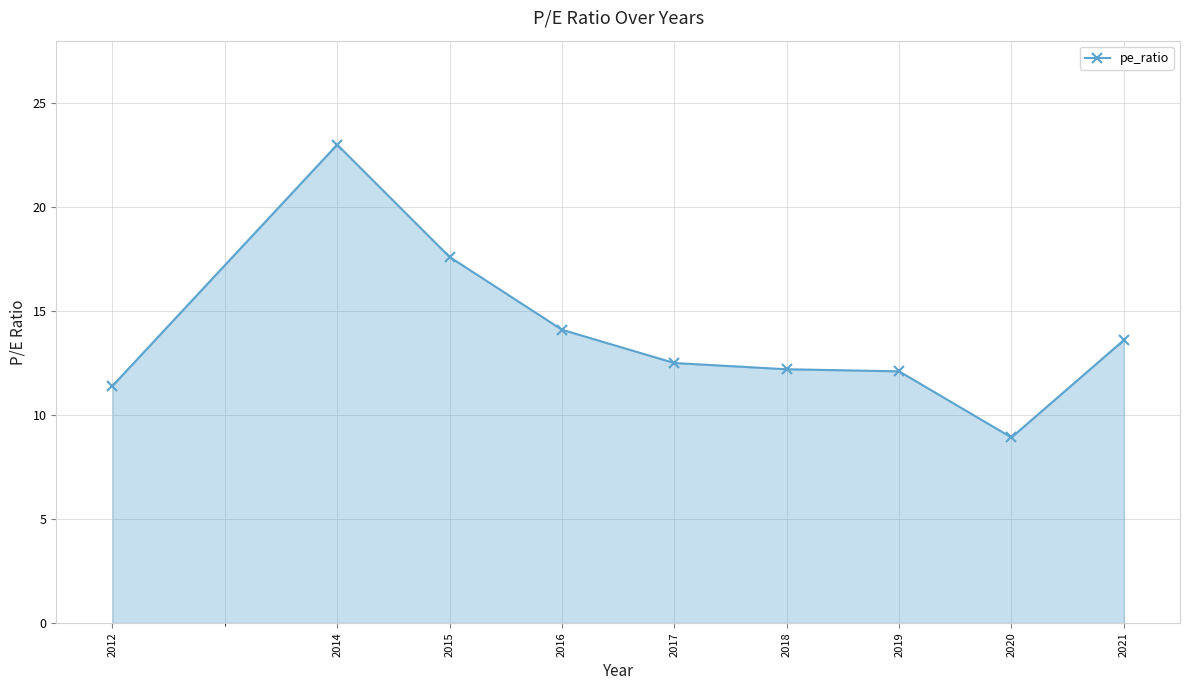

What is the difference between the maximum and second lowest values?

11.6